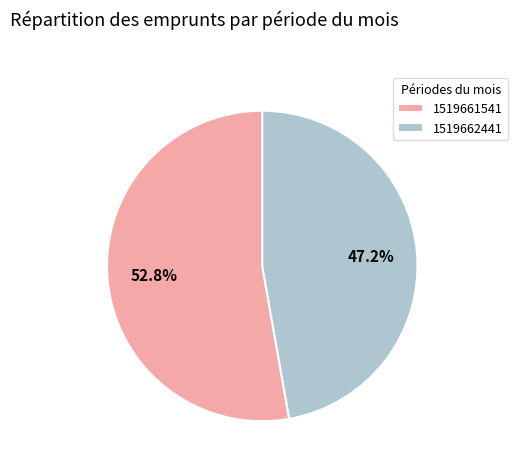

Combined, what portion of the pie is 1519661541 and 1519662441?

100.0%